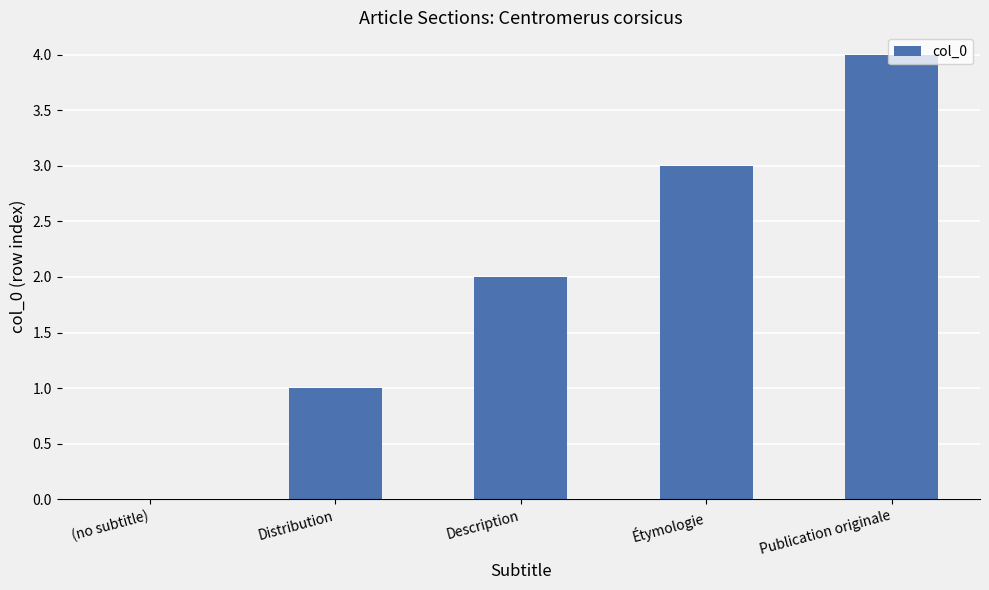

What is the change in value from Distribution to Étymologie?

+2